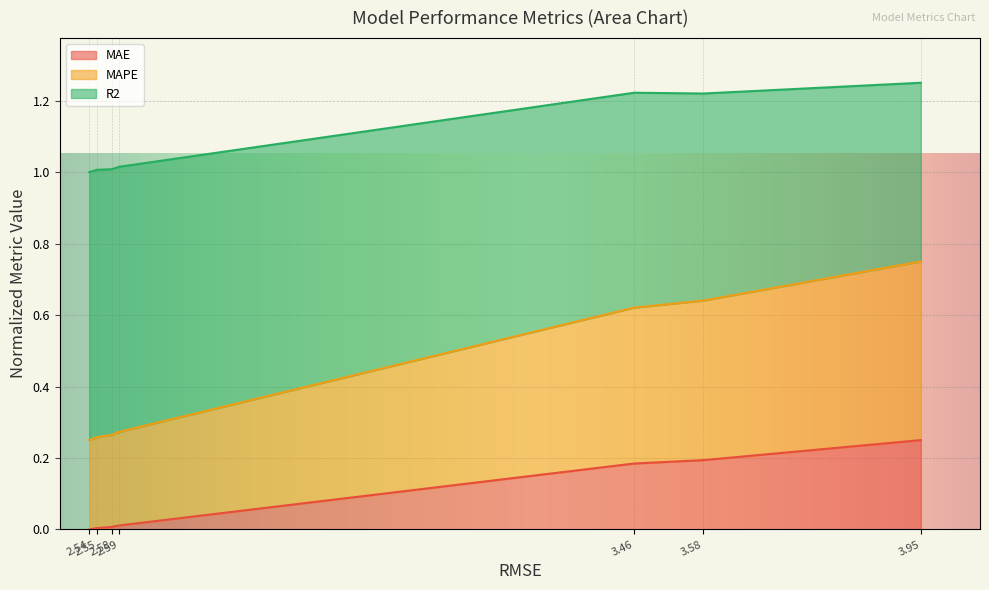

What is the average value of the MAPE series?

0.4